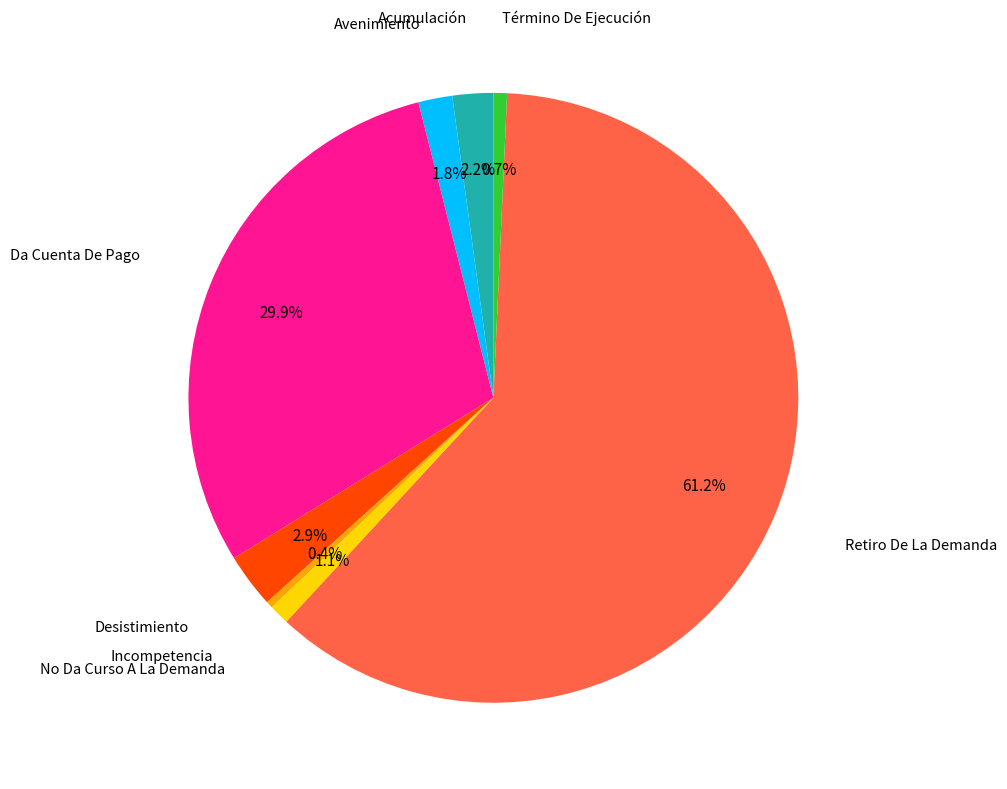

Is it true that Término De Ejecución is 9% of the pie?

False